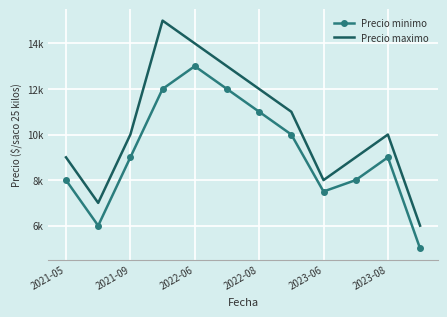

What are all the series names shown in the legend?

Precio minimo, Precio maximo